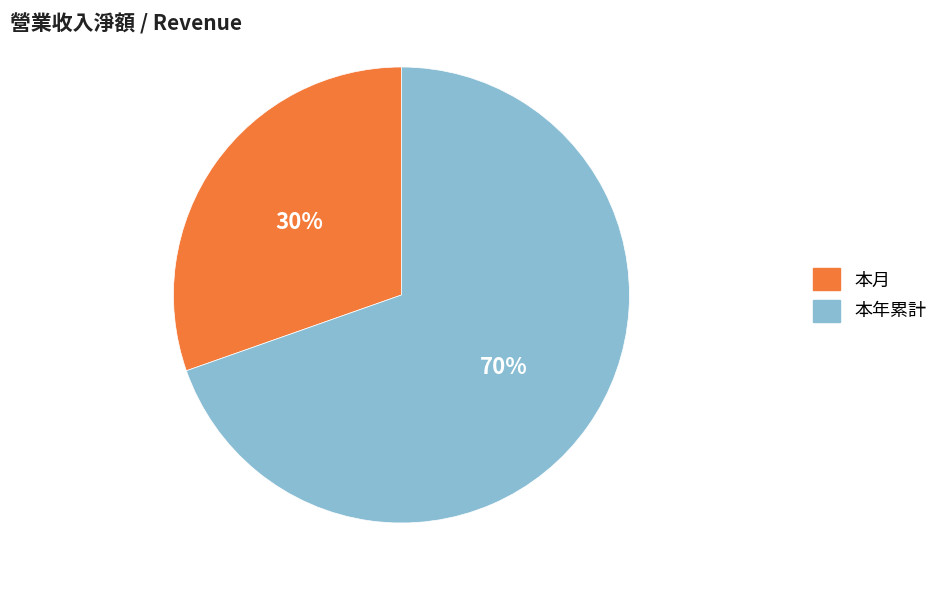

Which category has the smallest portion of the pie?

本月